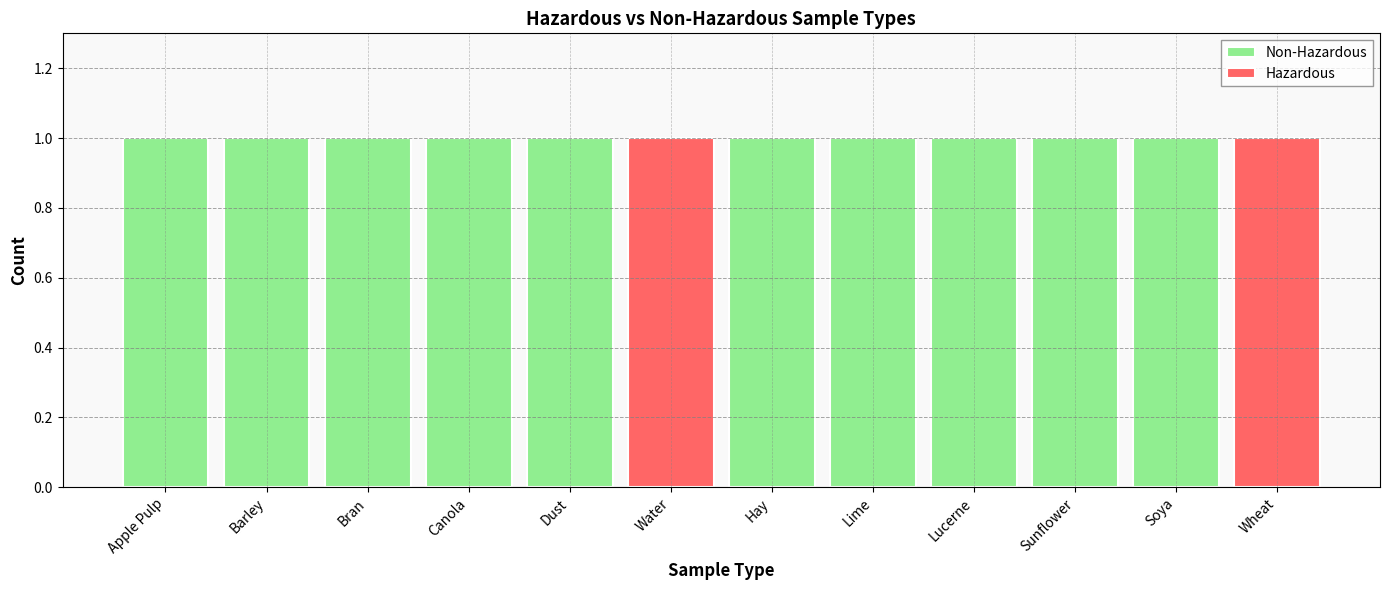

Read the Non-Hazardous value at Dust.

1